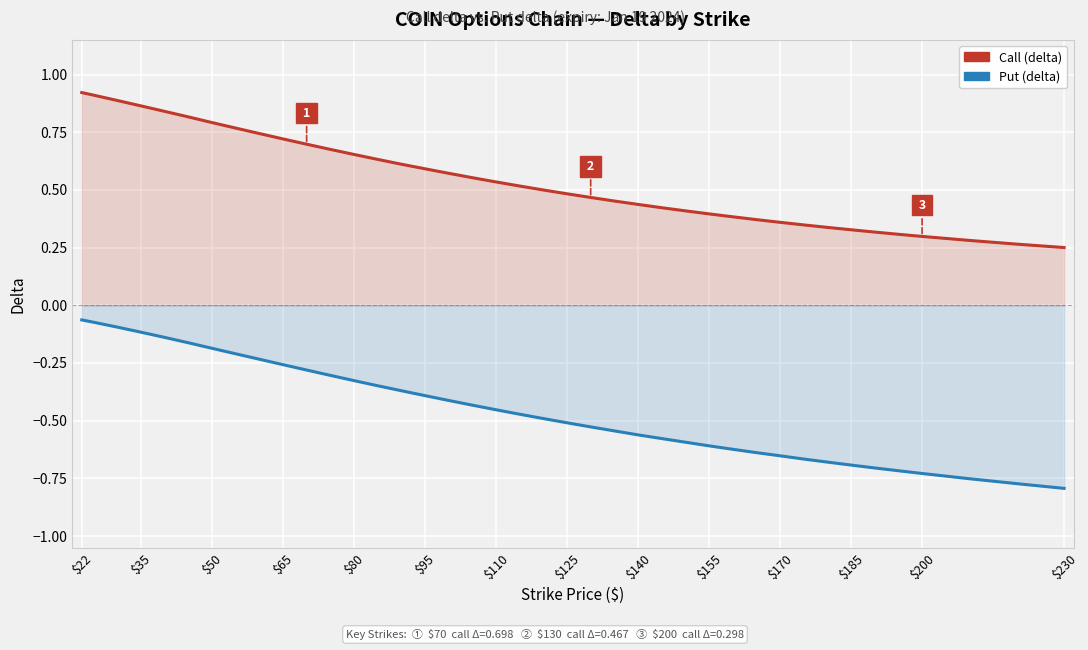

What are all the series names shown in the legend?

Call (delta), Put (delta)